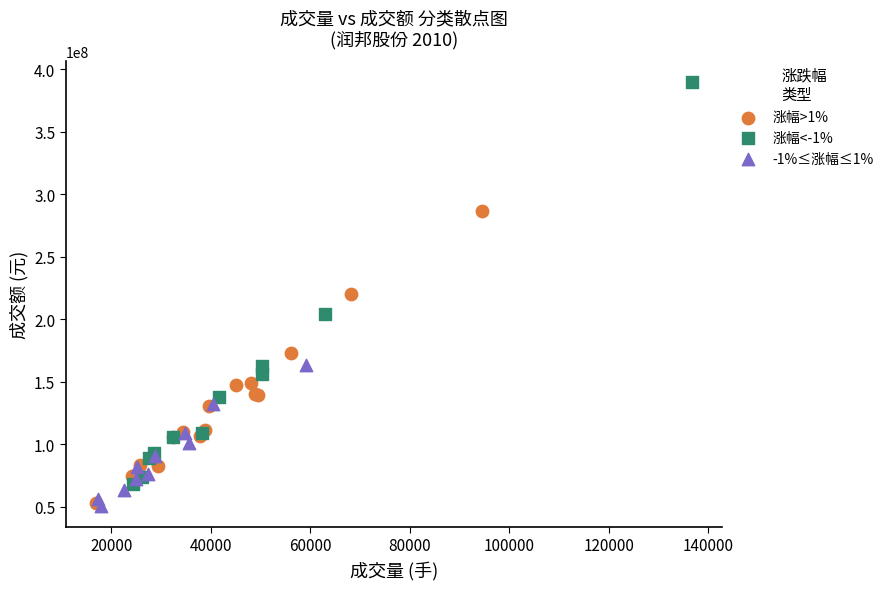

Which series reaches the maximum Y coordinate?

涨幅<-1%